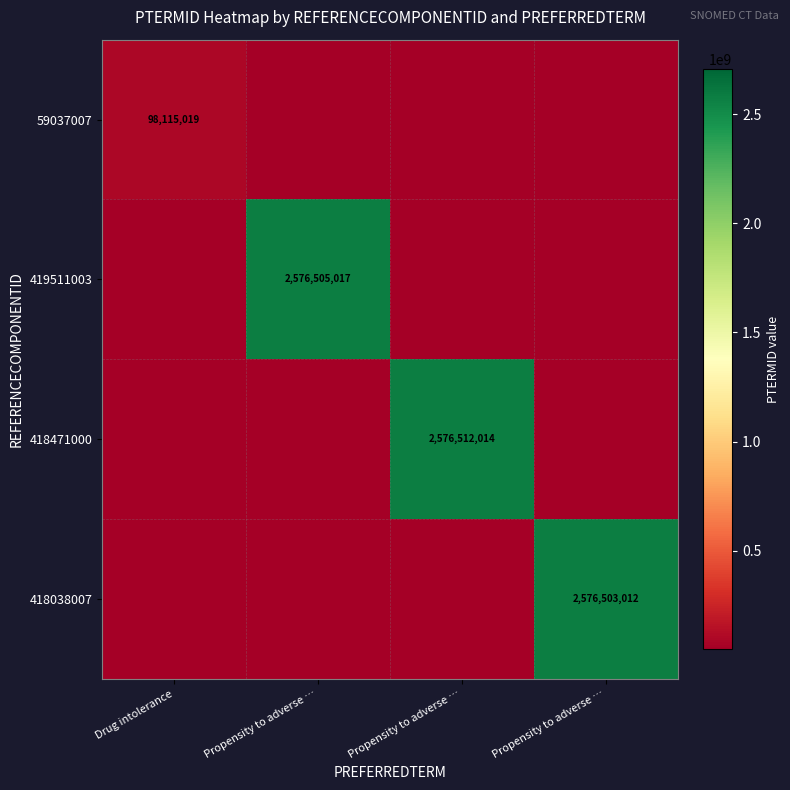

What is the sum of the 418471000 values at Propensity to adverse … and Propensity to adverse …?

2576512014